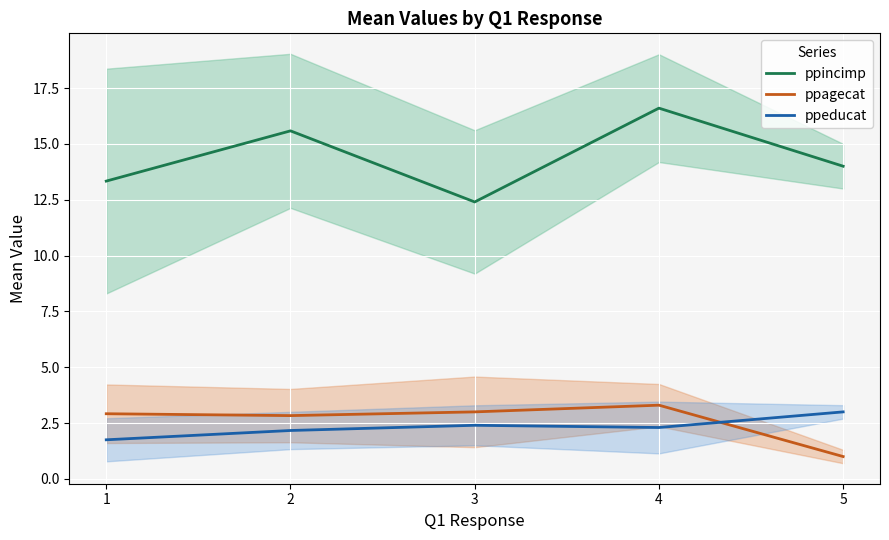

The value of ppeducat at 1 is 1.8. True or false?

True